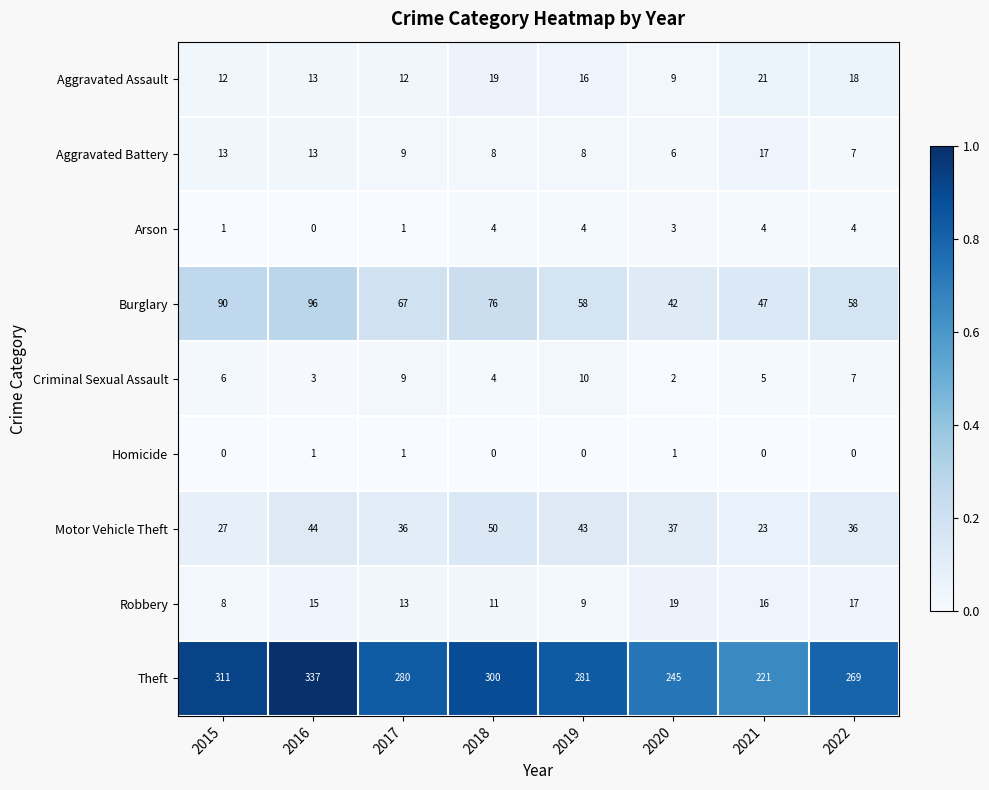

What is the spread (max minus min) of values at 2016?

337